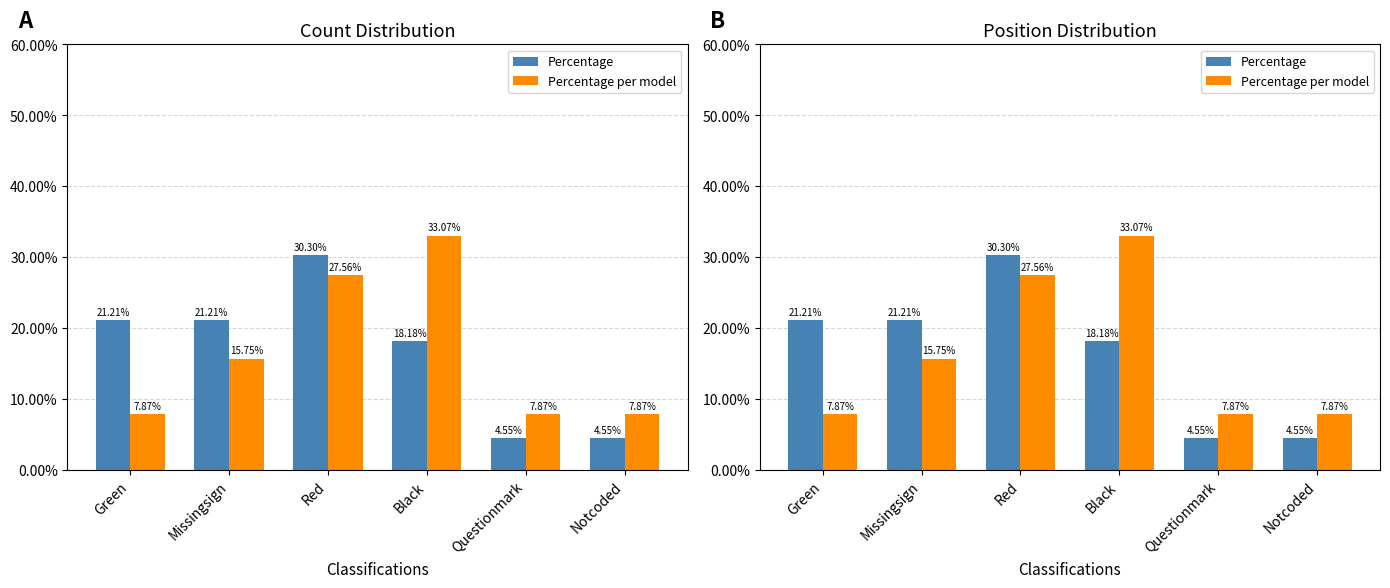

Reading left to right, transcribe all the data shown in this chart.

Percentage: 21.2	21.2	30.3	18.2	4.5	4.5
Percentage per model: 7.9	15.7	27.6	33.1	7.9	7.9